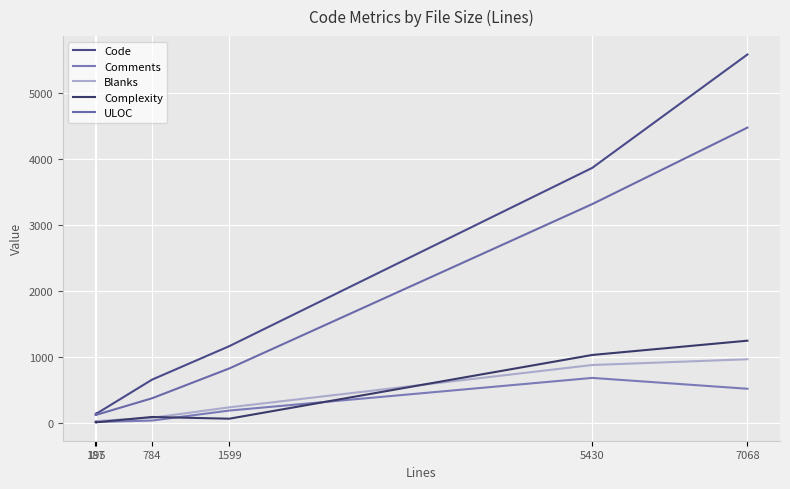

At how many categories does at least one series exceed 1719?

2